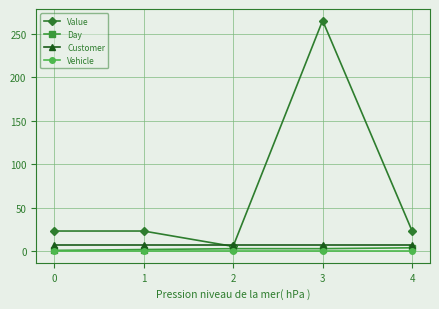

True or false: Value has more than 2 points higher than both neighbors.

False